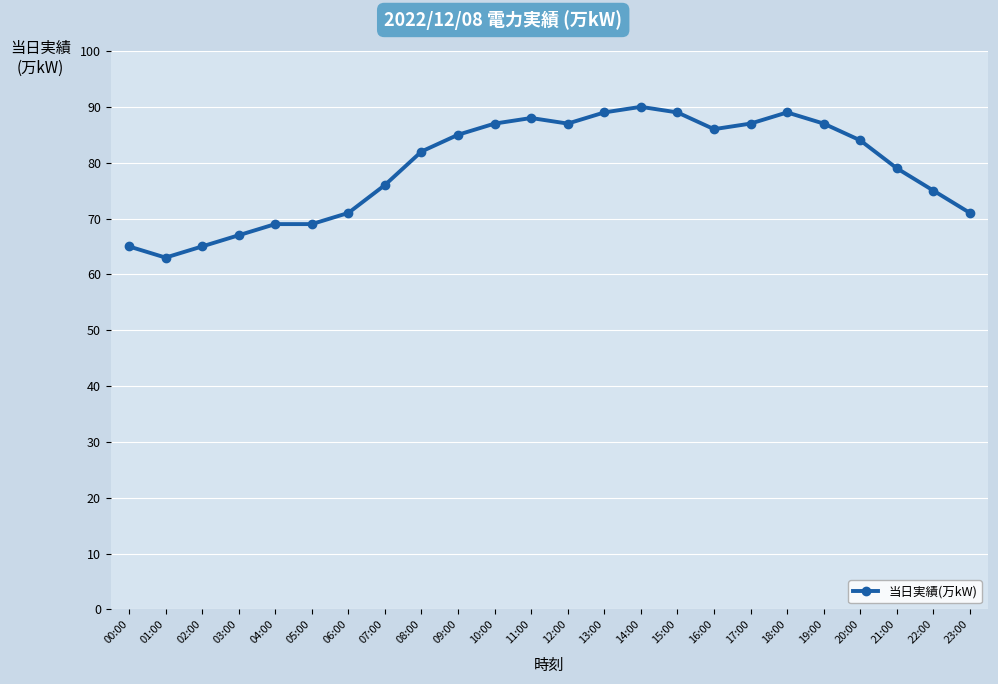

What is the minimum value shown in the chart?

63